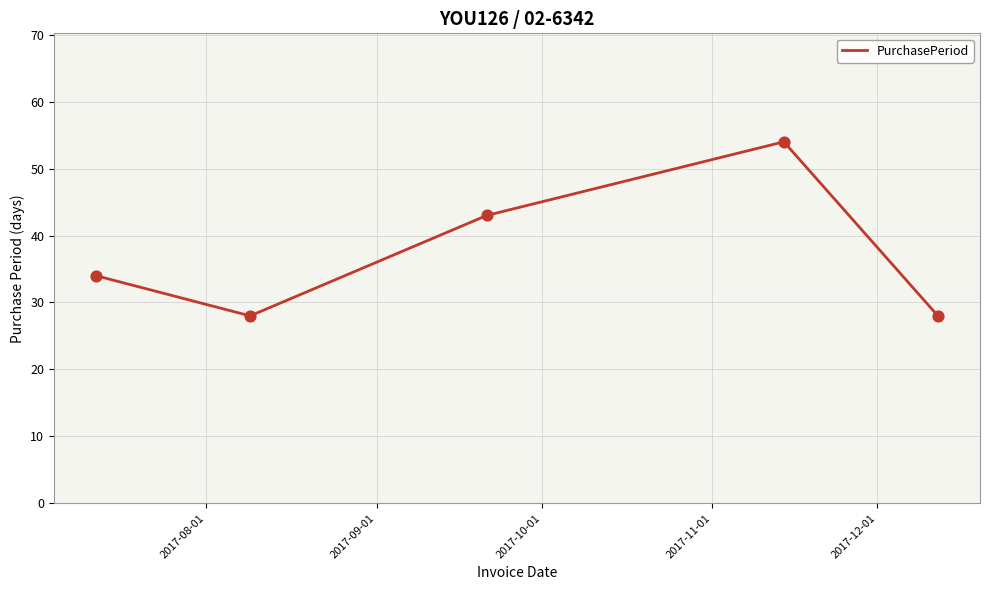

What is the minimum value shown in the chart?

28